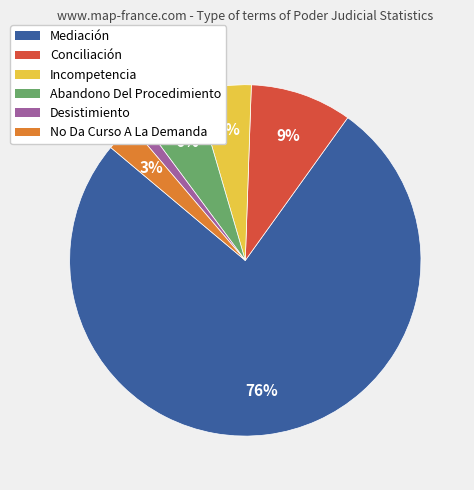

To the nearest percent, what percentage of the pie is No Da Curso A La Demanda?

3%